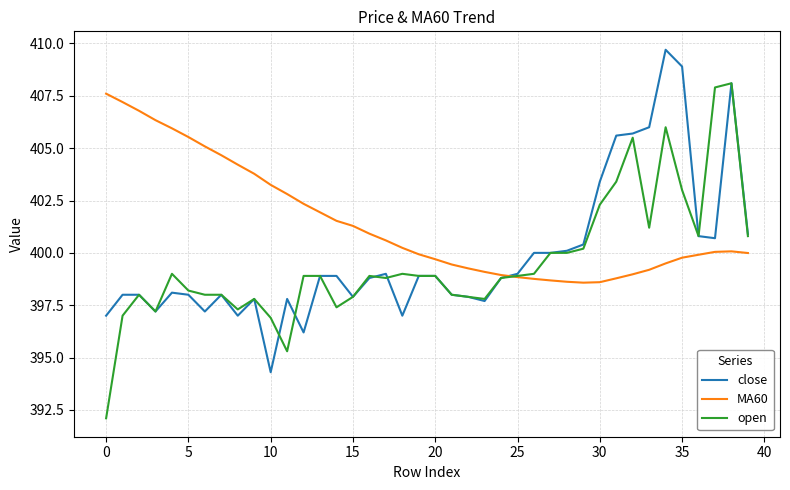

What is the difference between the maximum and minimum values in the MA60 series?

9.0